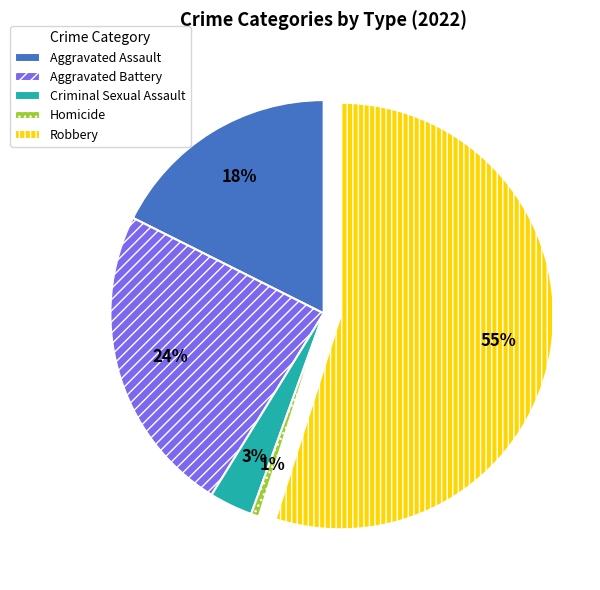

Rank the categories by value from lowest to highest.

Homicide, Criminal Sexual Assault, Aggravated Assault, Aggravated Battery, Robbery